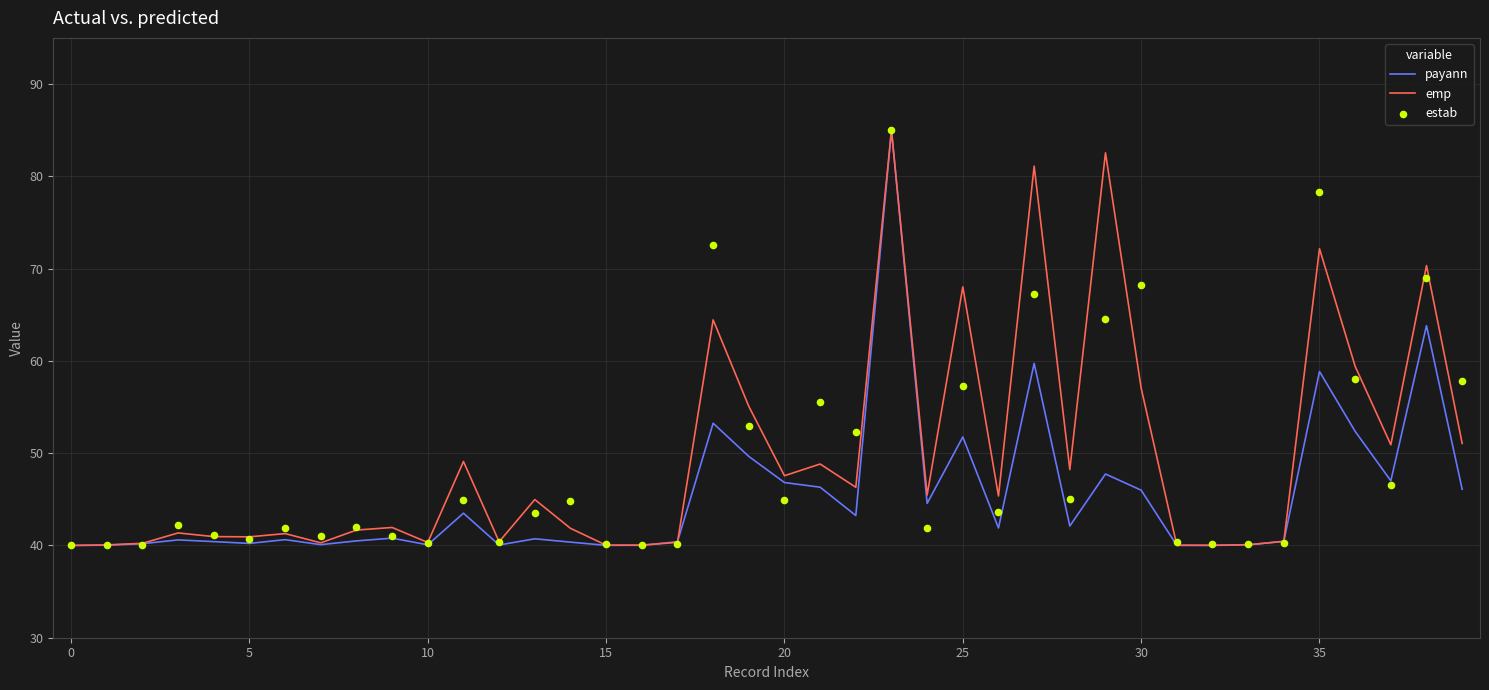

Which series has the largest total across all categories?

emp